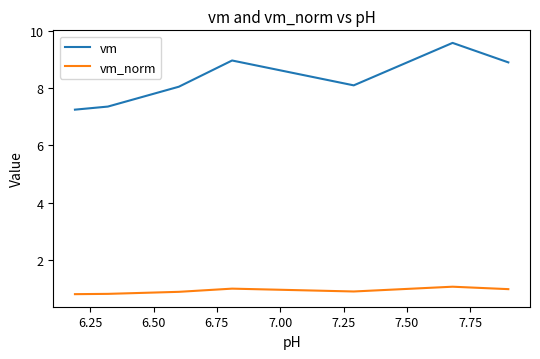

What is the difference between the maximum and minimum values in the vm series?

2.3